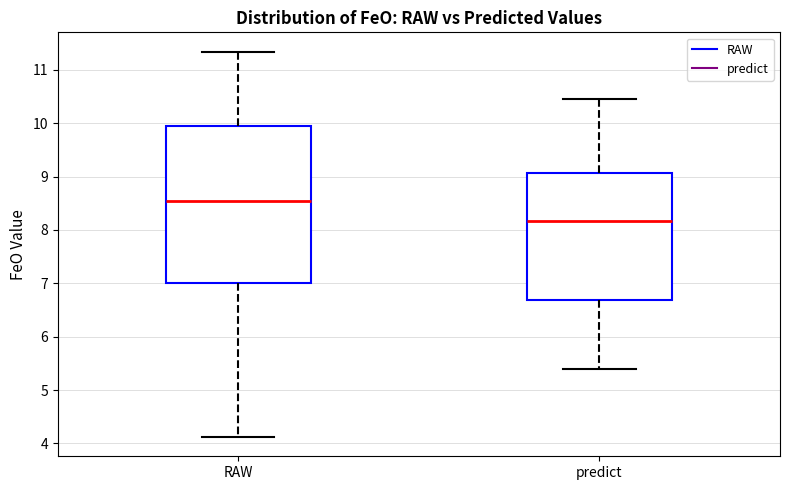

Comparing the boxes themselves (not the whiskers), which one is the tallest?

RAW